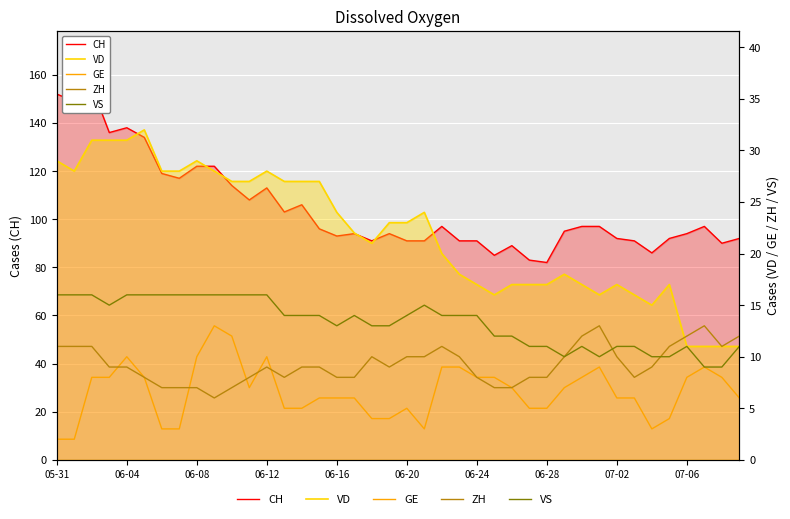

What is the minimum value shown in the chart?

2